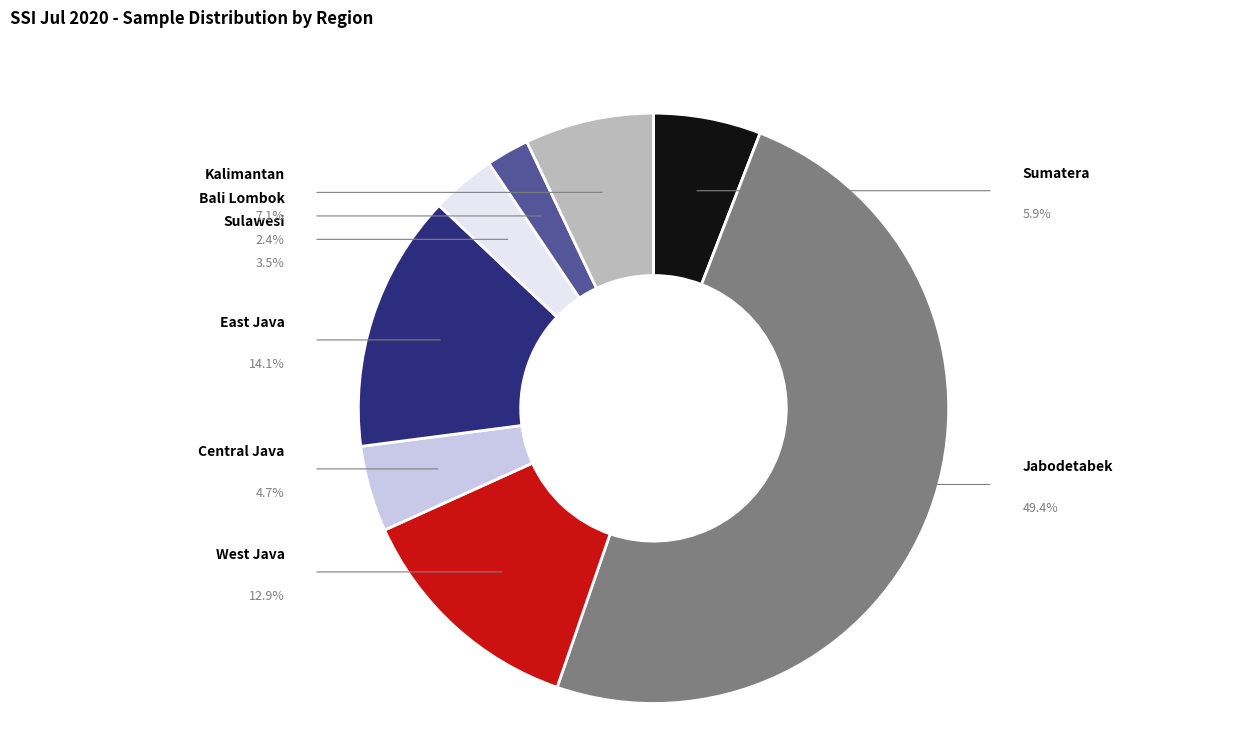

How many segments does this pie chart have?

8